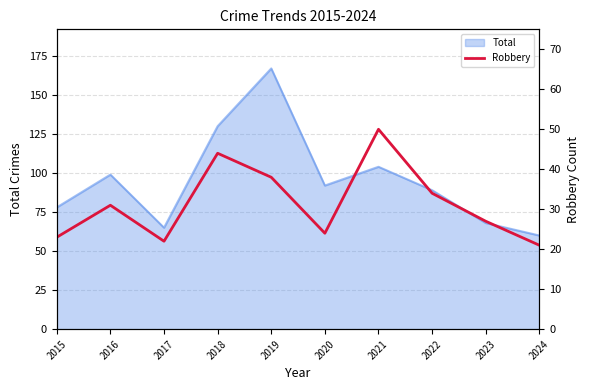

True or false: the data has more than 2 interior local peaks.

True